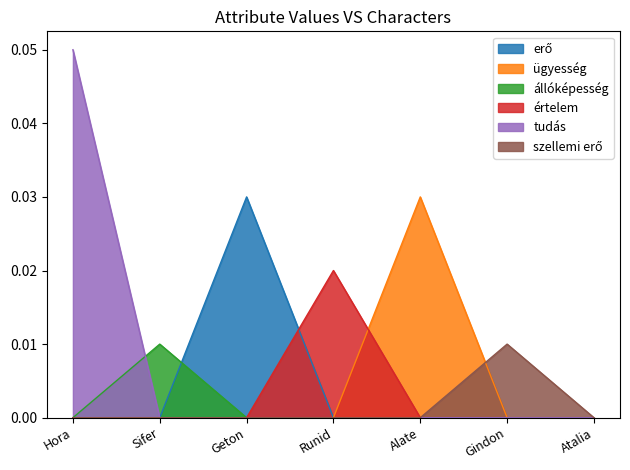

The állóképesség series shows -0.0 at Alate. True or false?

False